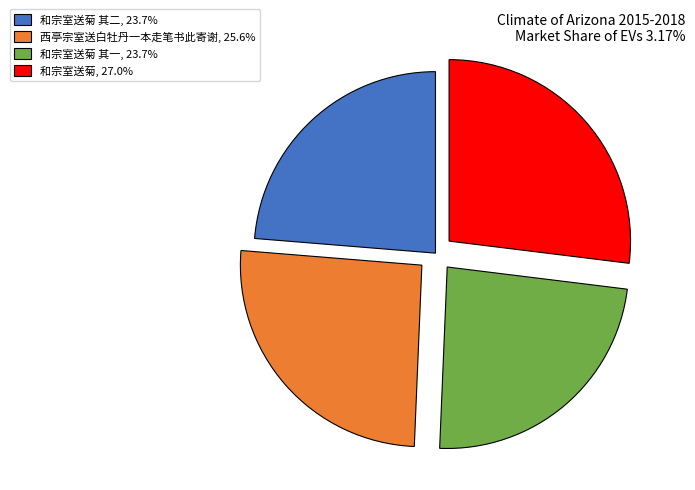

Is there any slice that represents more than half of the pie?

No